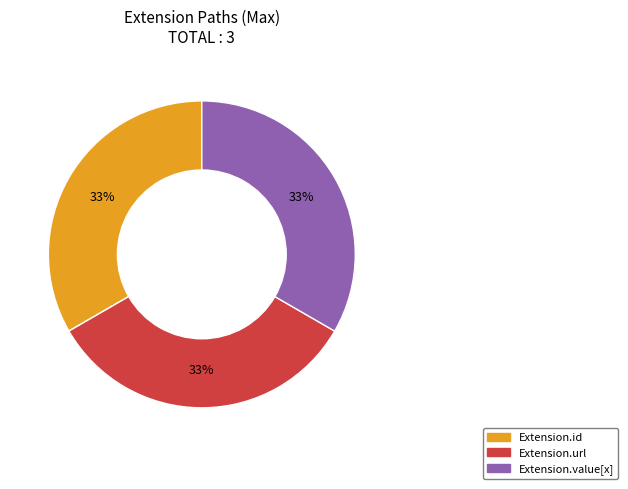

Is there a majority slice in this chart?

No